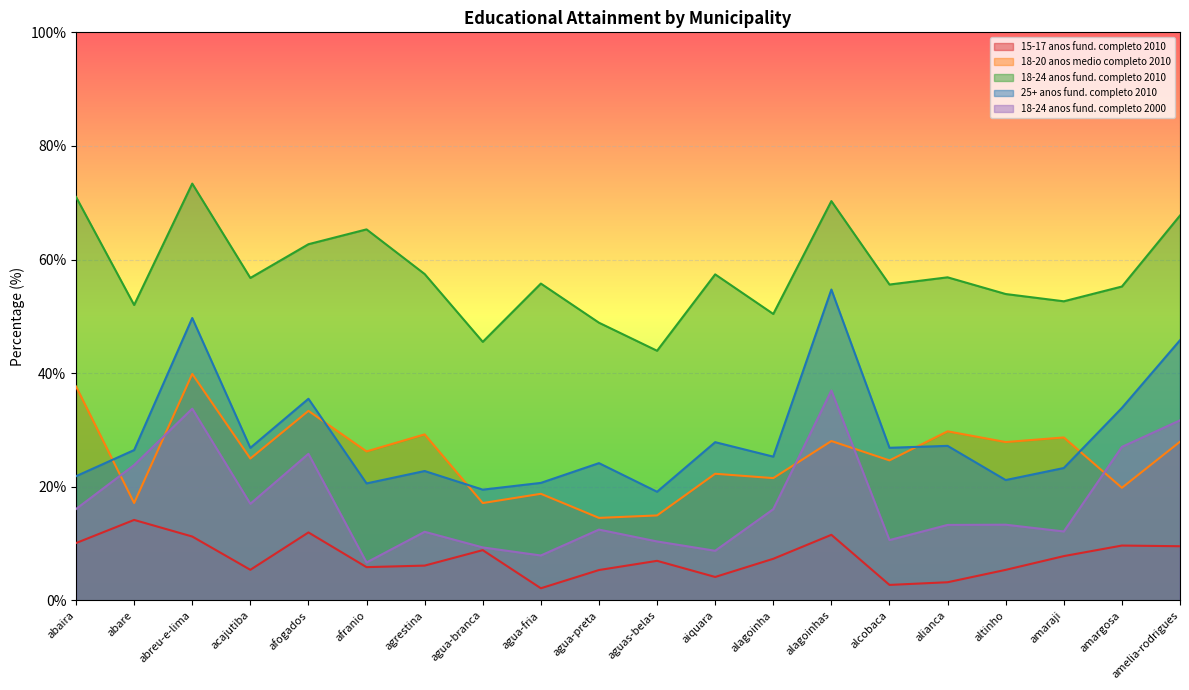

What is the label of the 9th point from the right?

aiquara